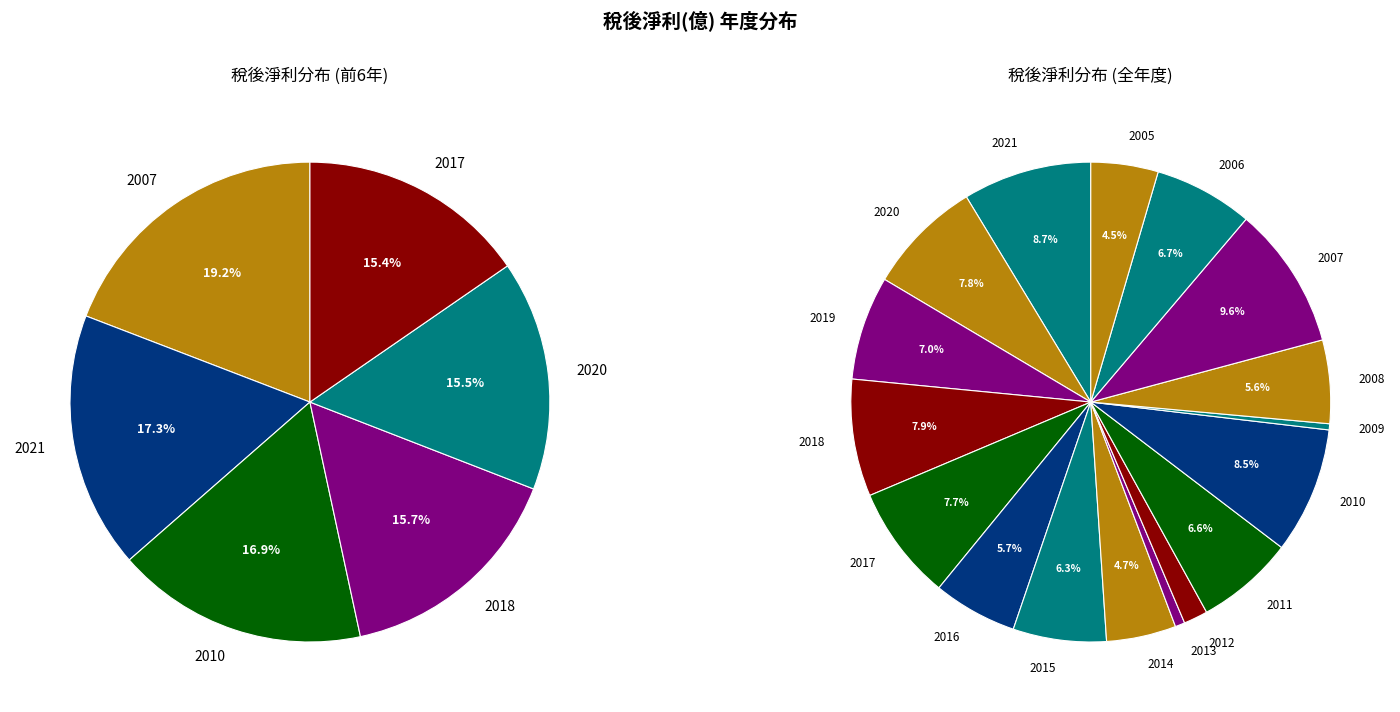

The 2007 slice represents 10% of the pie. True or false?

True